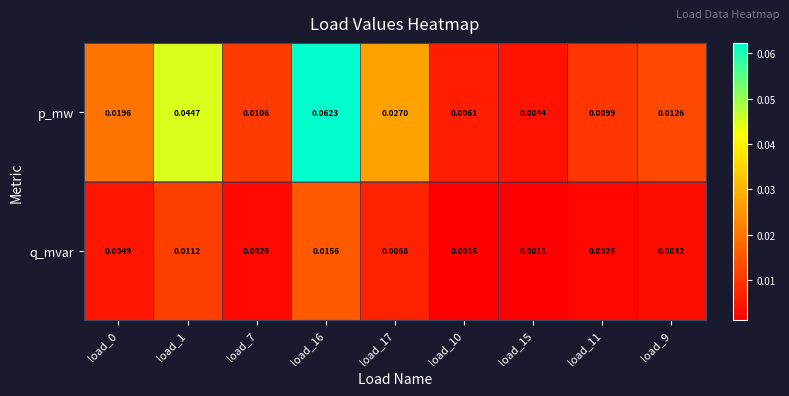

At load_11, list the series in order from smallest to largest.

q_mvar, p_mw